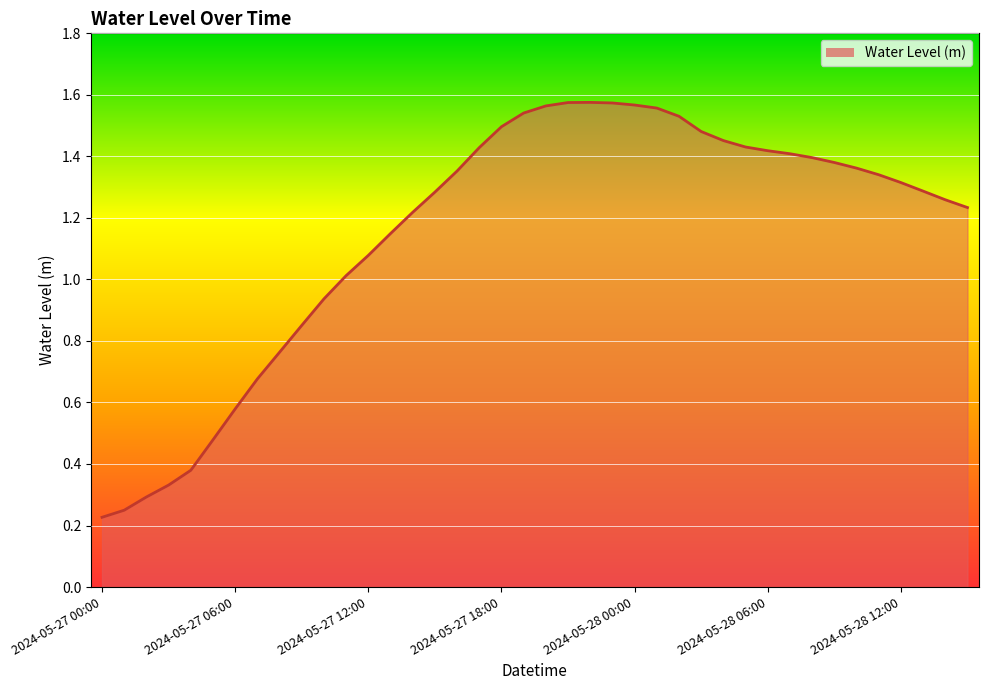

How many lines are shown in the chart?

1